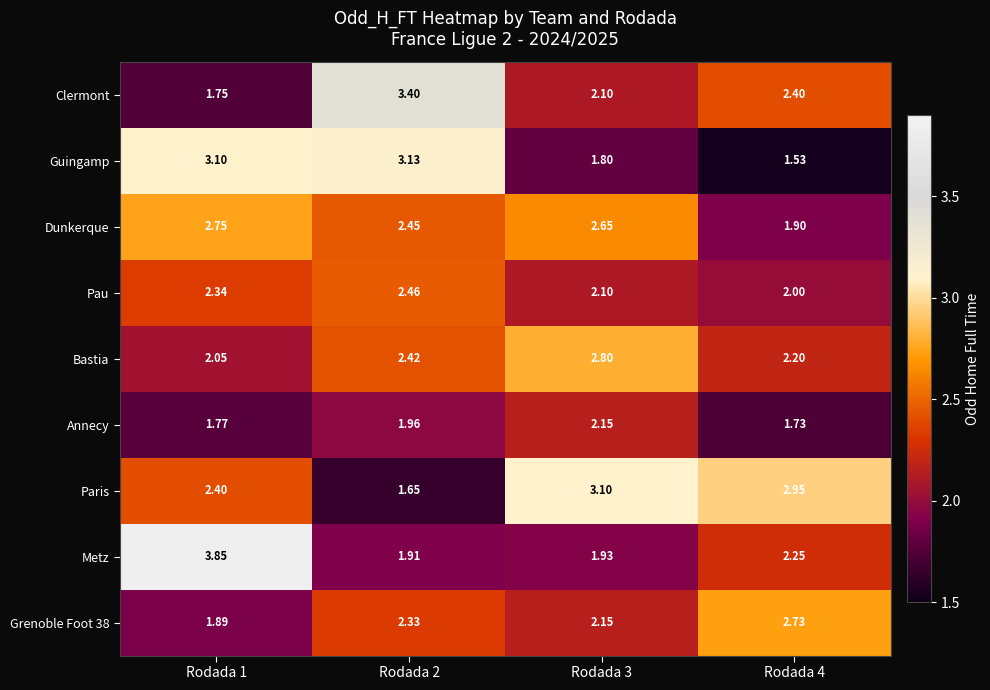

At how many categories does at least one series exceed 3?

3